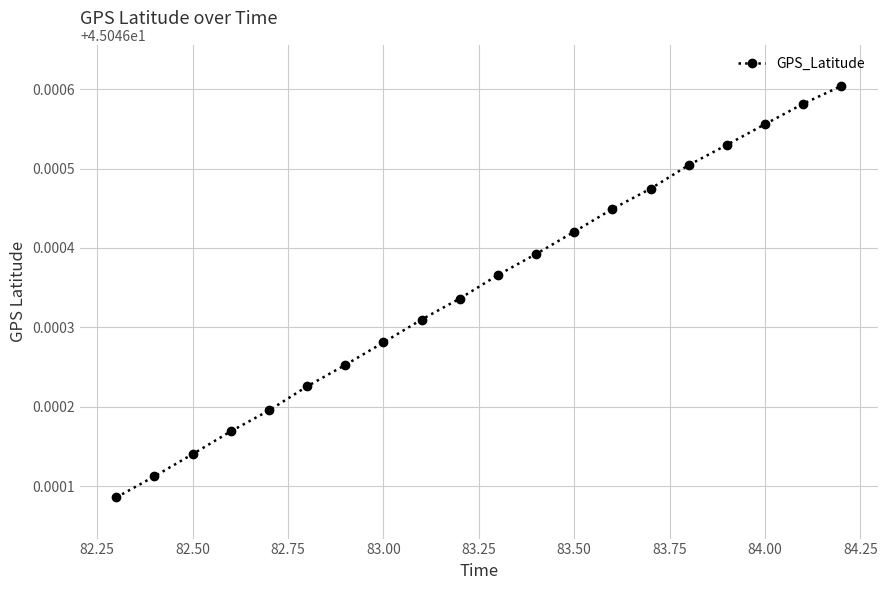

How many values are between 45 and 46?

20